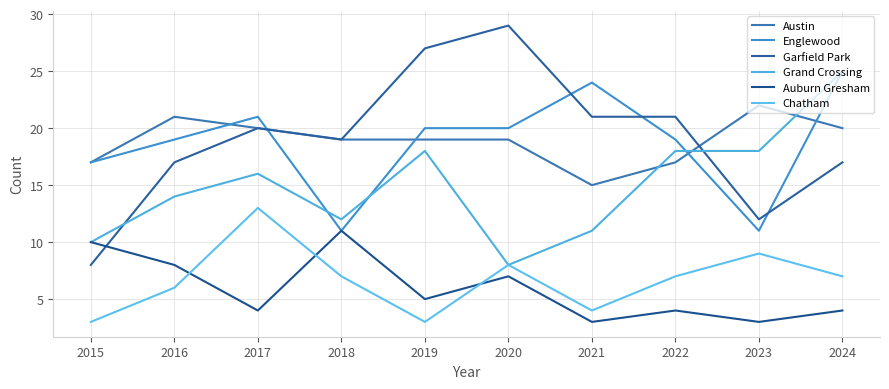

What is the highest value of the Garfield Park series?

29